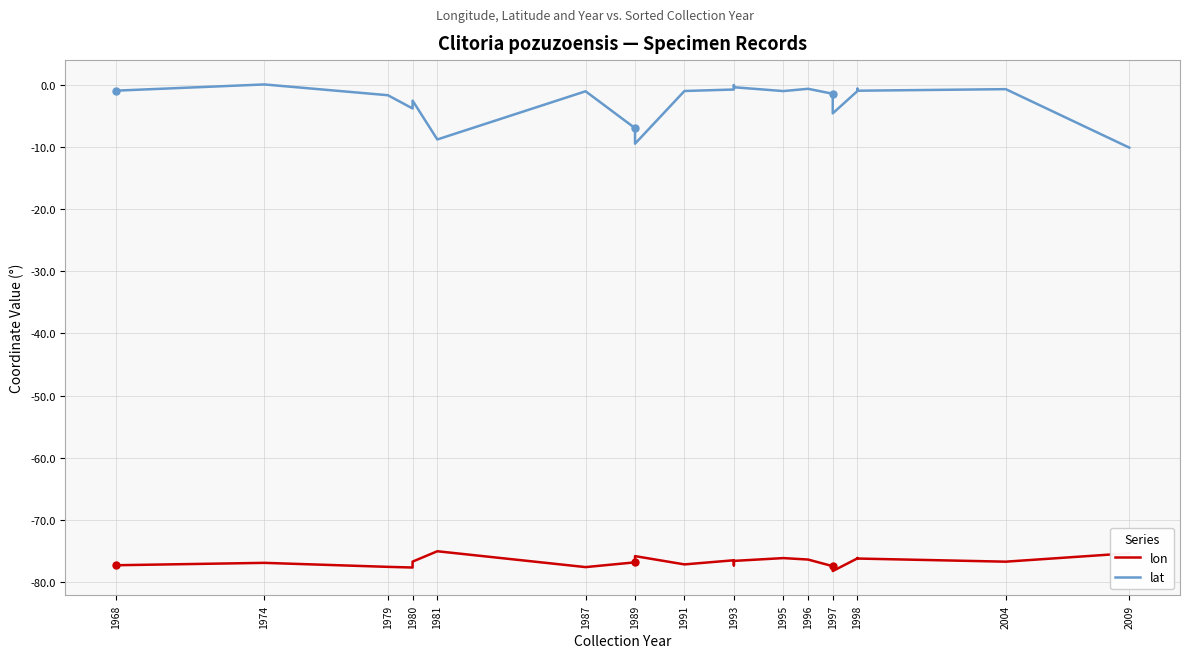

What is the sum of the lon values at 1996 and 1989?

-153.2